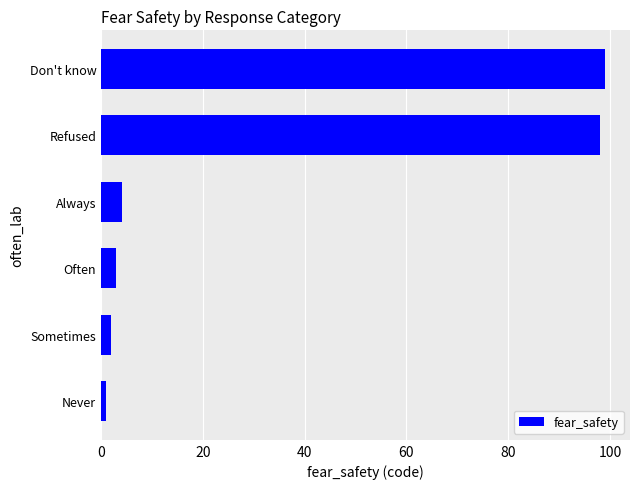

What is the sum of all values?

207